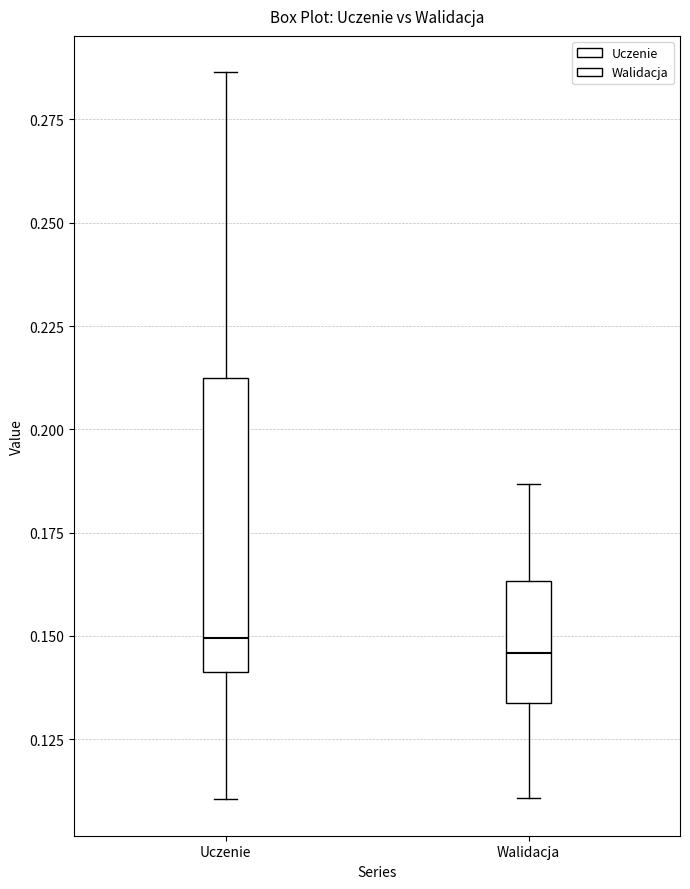

Comparing the boxes themselves (not the whiskers), which one is the tallest?

Uczenie